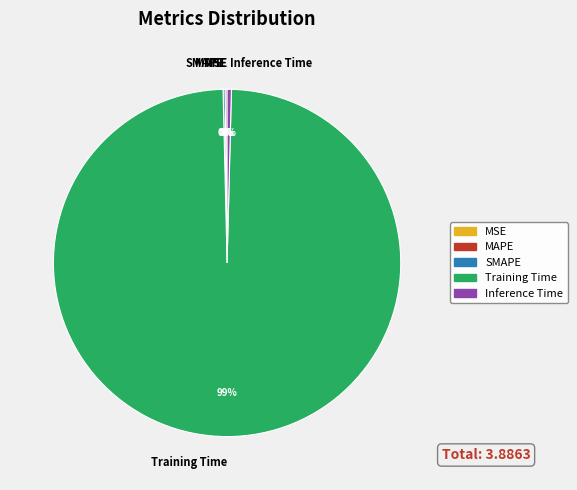

What is the largest slice in the pie chart?

Training Time